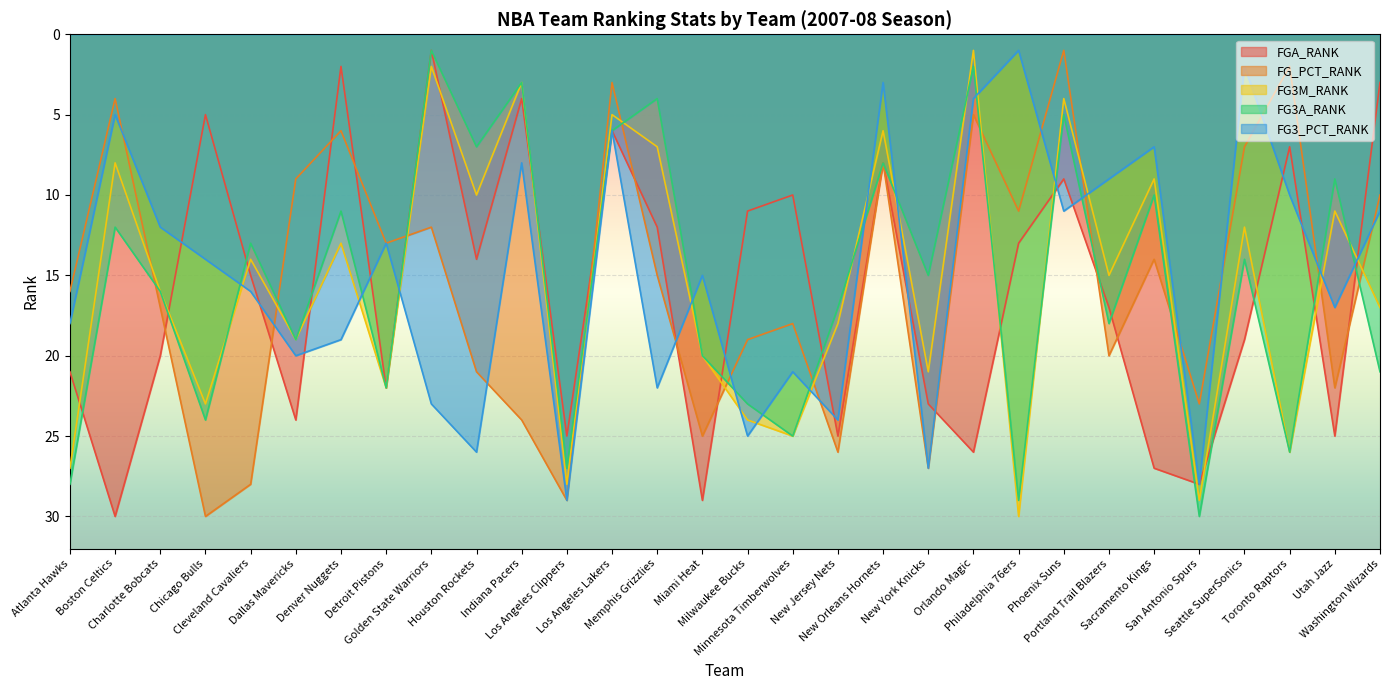

At which category does FGA_RANK reach its first local valley?

Chicago Bulls